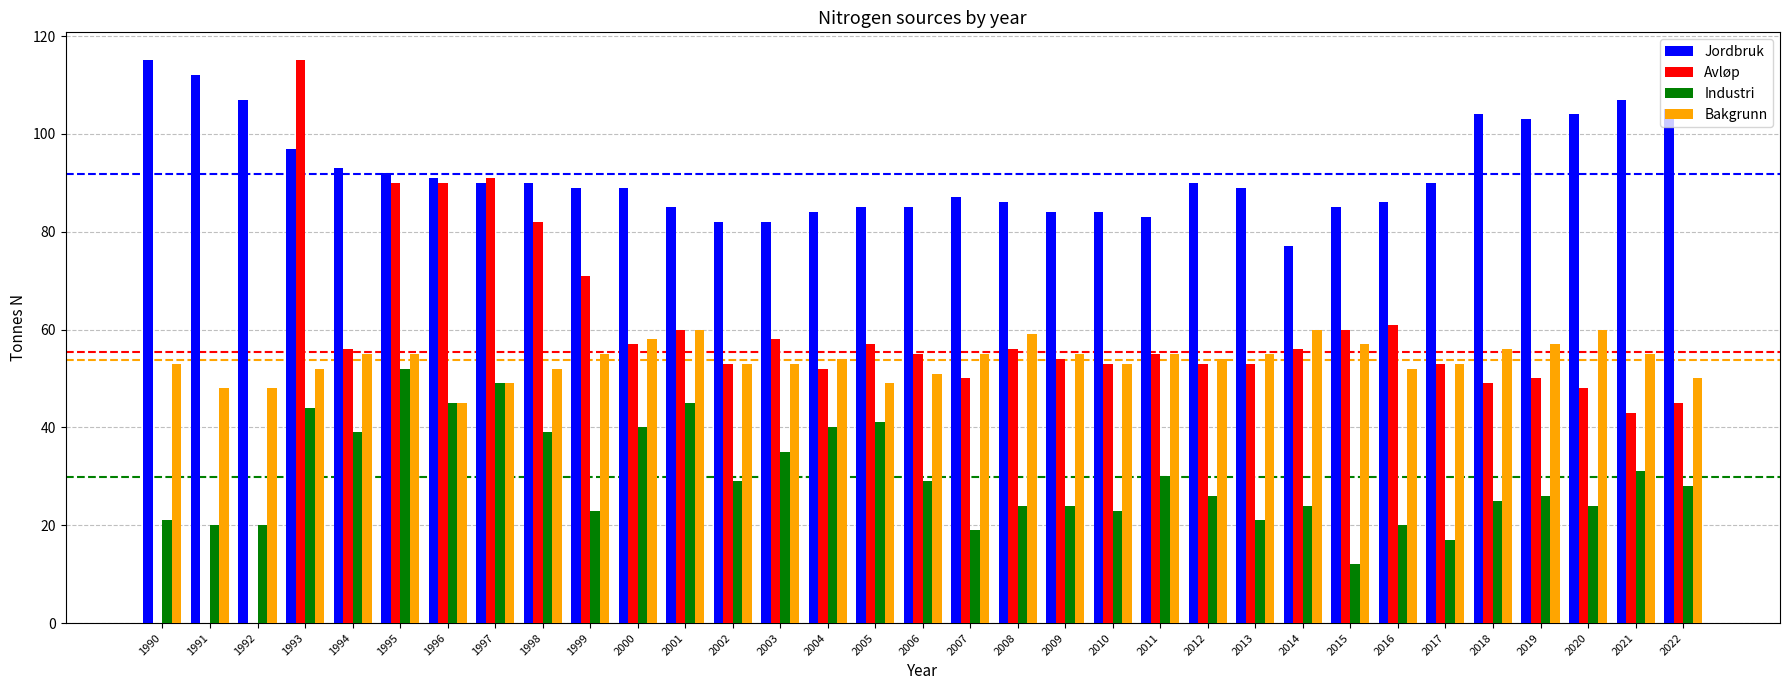

Are the bars grouped side by side (vs. stacked)?

Yes